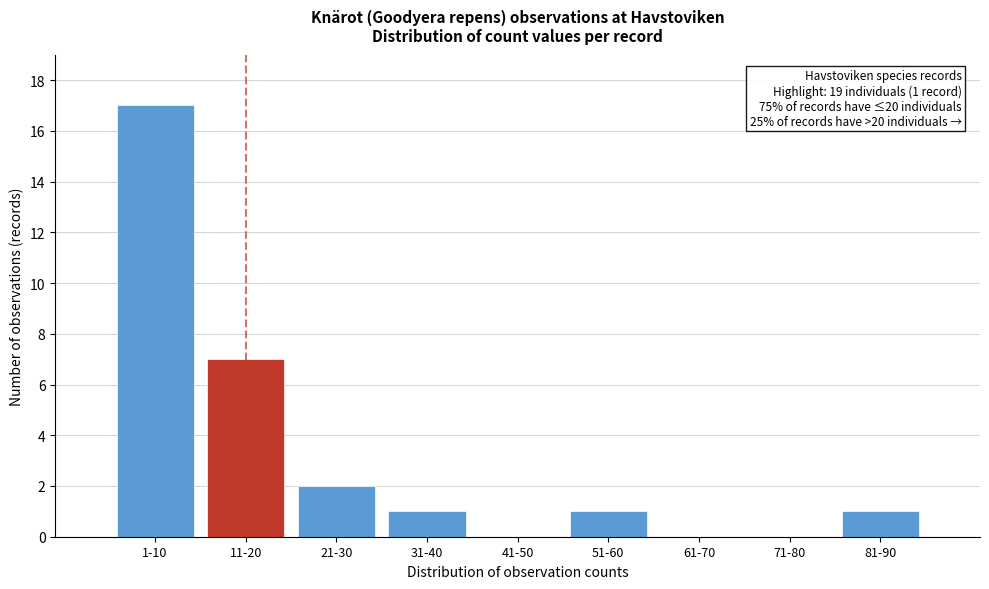

Reading left to right, what are all the values shown in this chart?

1-10=17	11-20=7	21-30=2	31-40=1	41-50=0	51-60=1	61-70=0	71-80=0	81-90=1